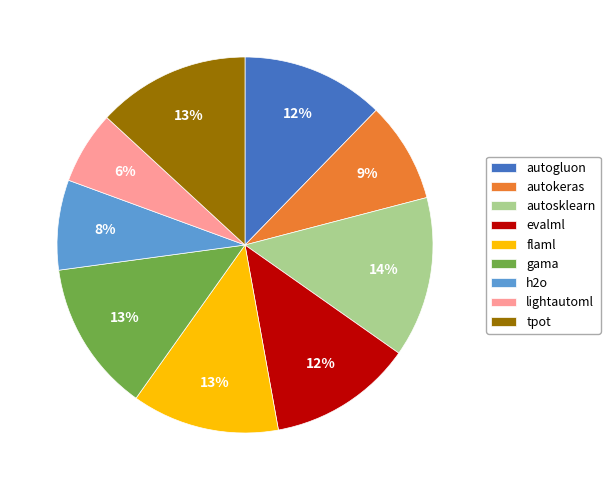

Which has a higher value, lightautoml or autokeras?

autokeras